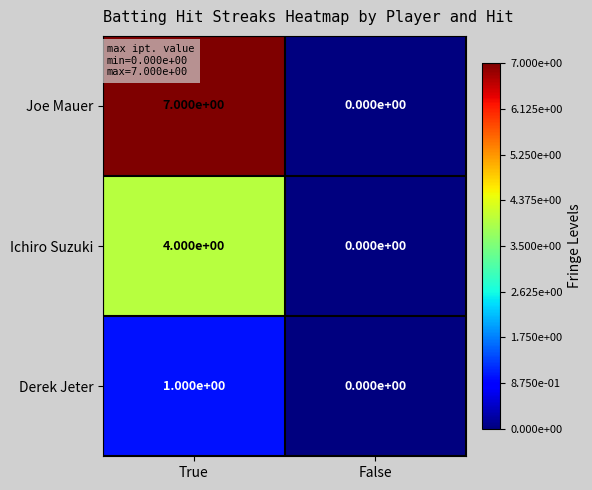

Reading left to right, transcribe all the data shown in this chart.

Joe Mauer: 7	0
Ichiro Suzuki: 4	0
Derek Jeter: 1	0